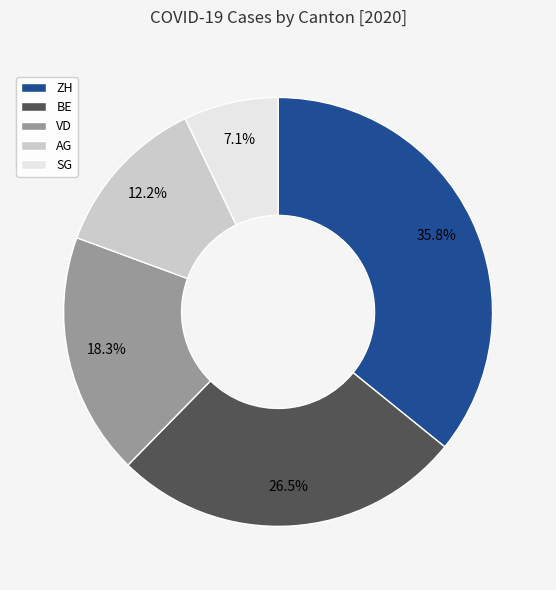

Which category has the biggest portion of the pie?

ZH